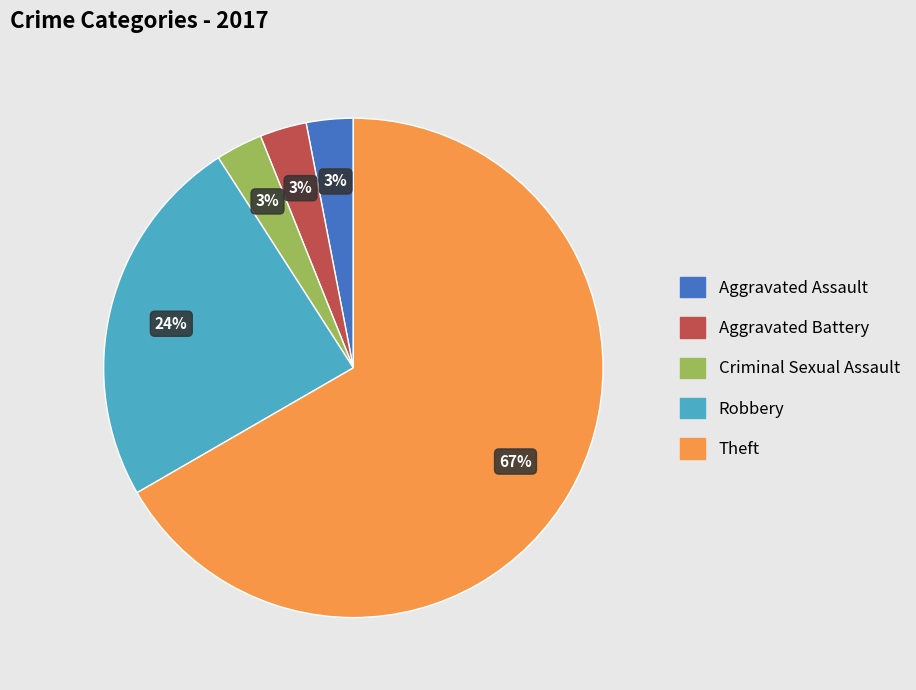

To the nearest percent, what is the difference between the largest and smallest slice percentages?

64%